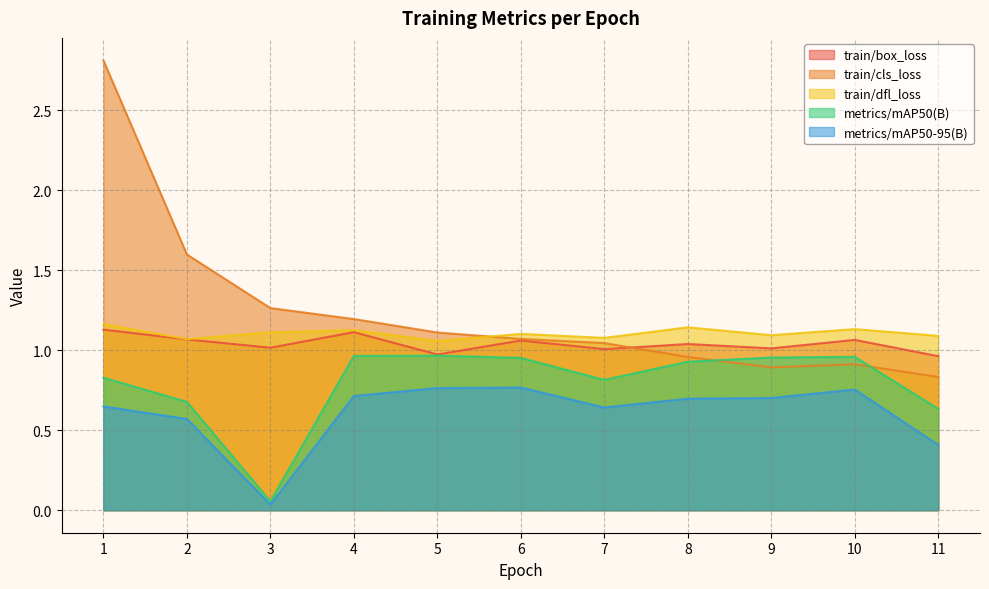

In train/box_loss, how many points are lower than both neighbors (excluding endpoints)?

4